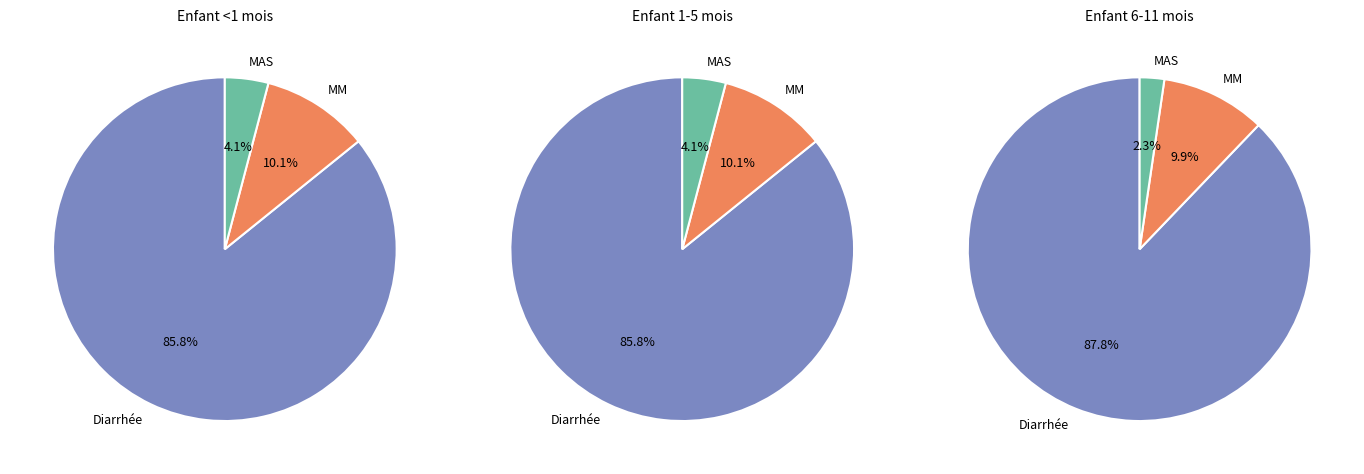

To the nearest percent, what is the difference between the Diarrhée and MM slice percentages?

78%